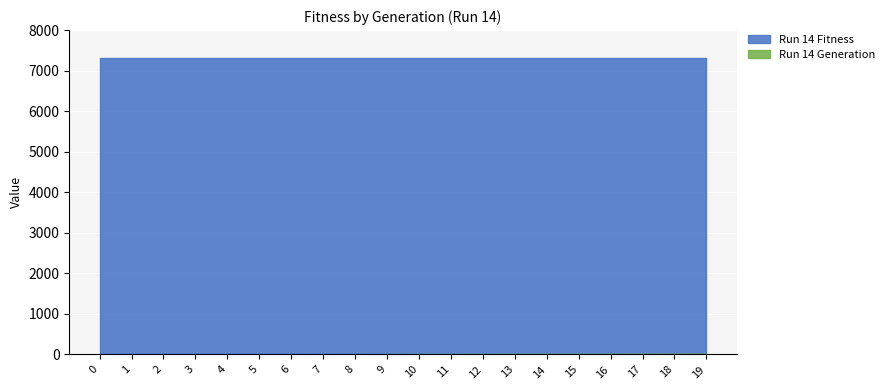

How many distinct data groups are displayed?

2